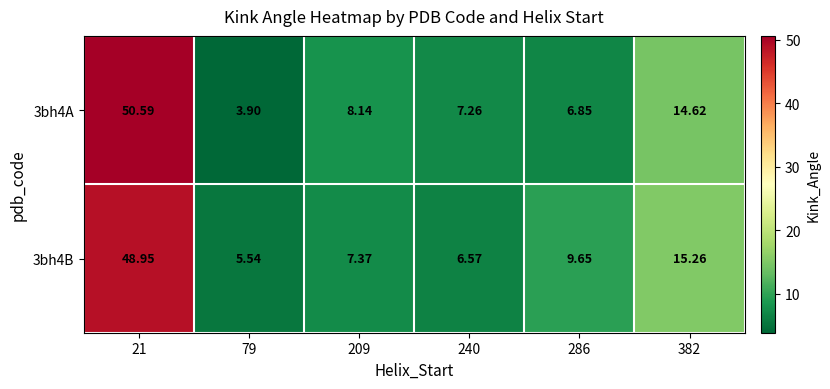

Rank the series by their maximum value, from lowest to highest.

3bh4B, 3bh4A